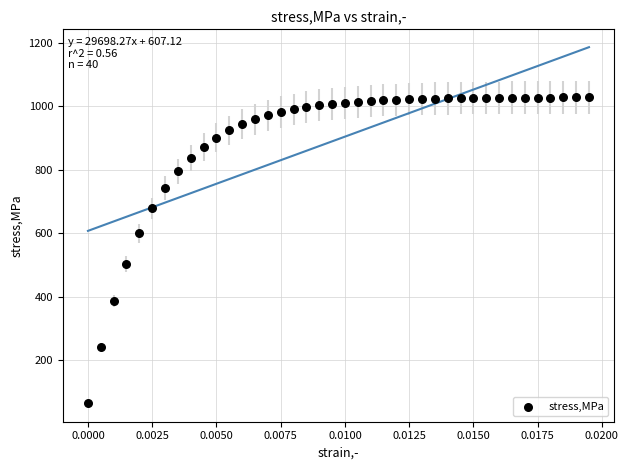

What is the range of Y values (max minus min)?

962.9